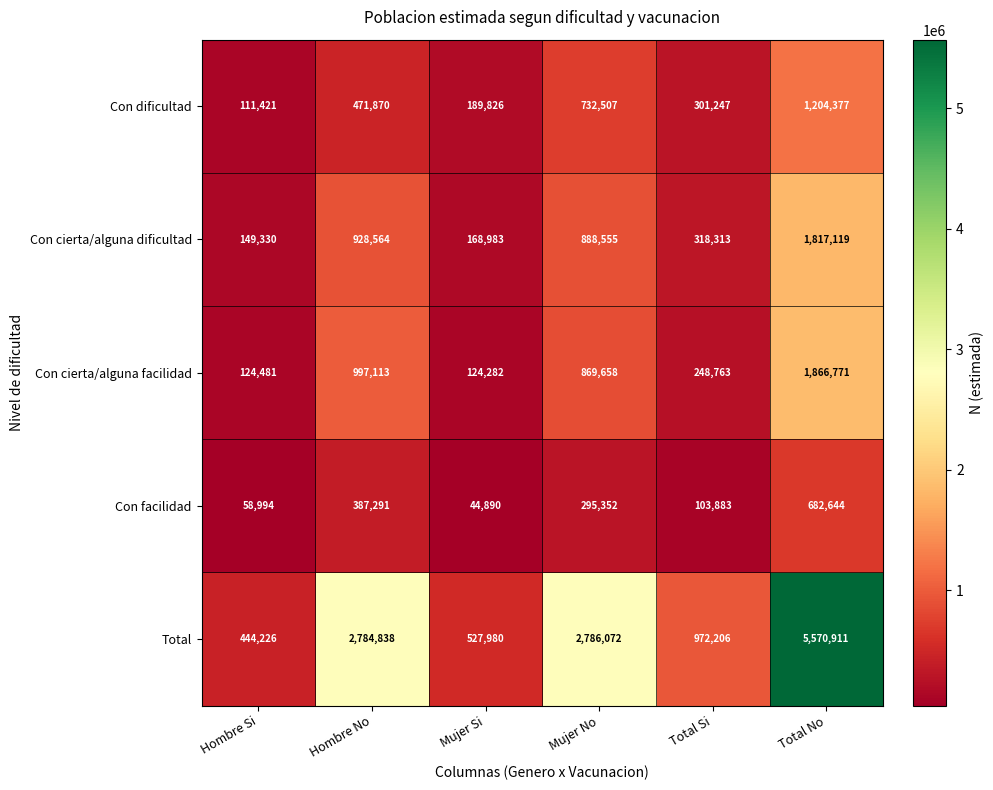

What is the approximate value of Con cierta/alguna facilidad at Mujer Si, to the nearest 100?

124300